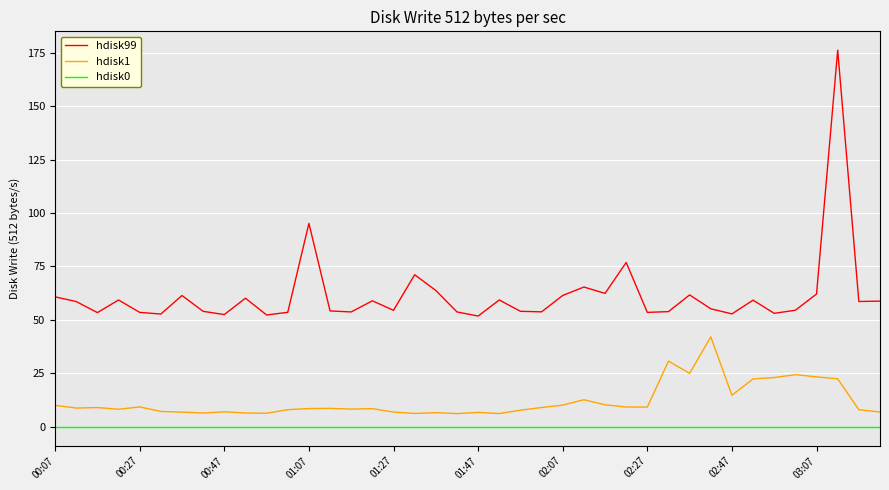

Which series has the largest range (max minus min)?

hdisk99